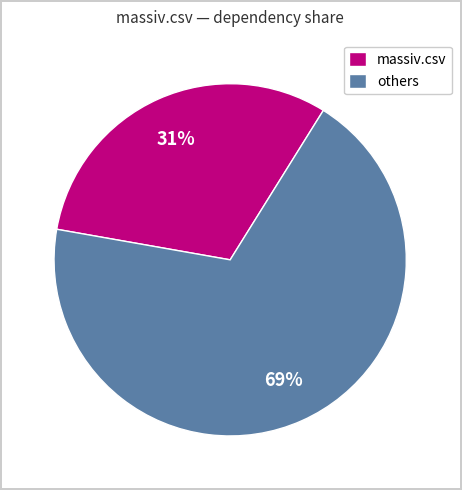

Between massiv.csv and others, which is larger?

others